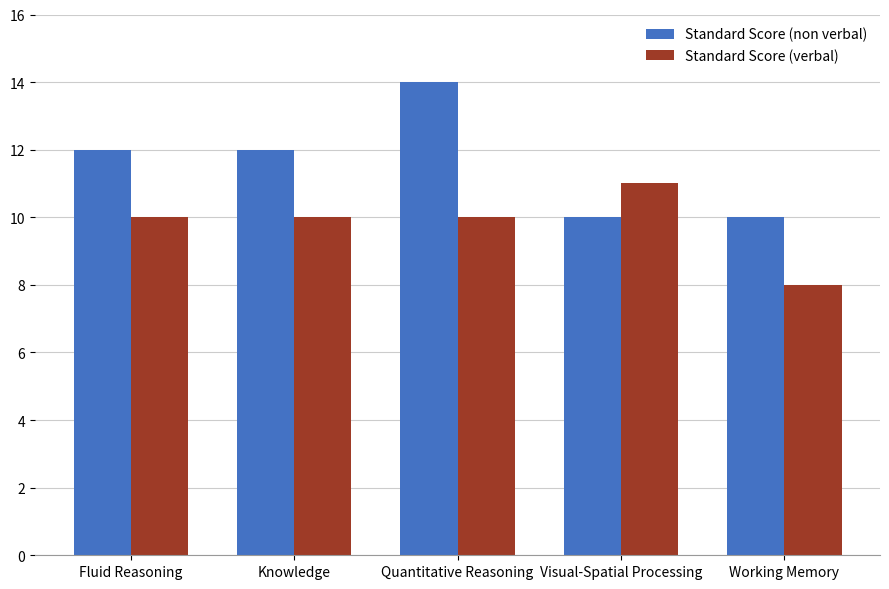

What is the label of the 3rd bar from the right?

Quantitative Reasoning